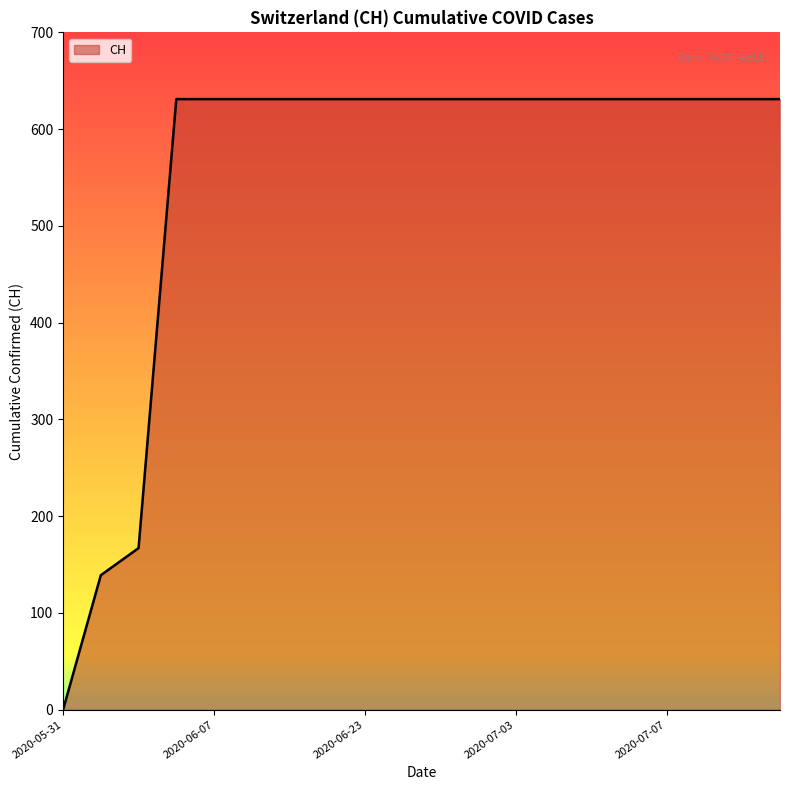

Does the chart have visible grid lines?

No